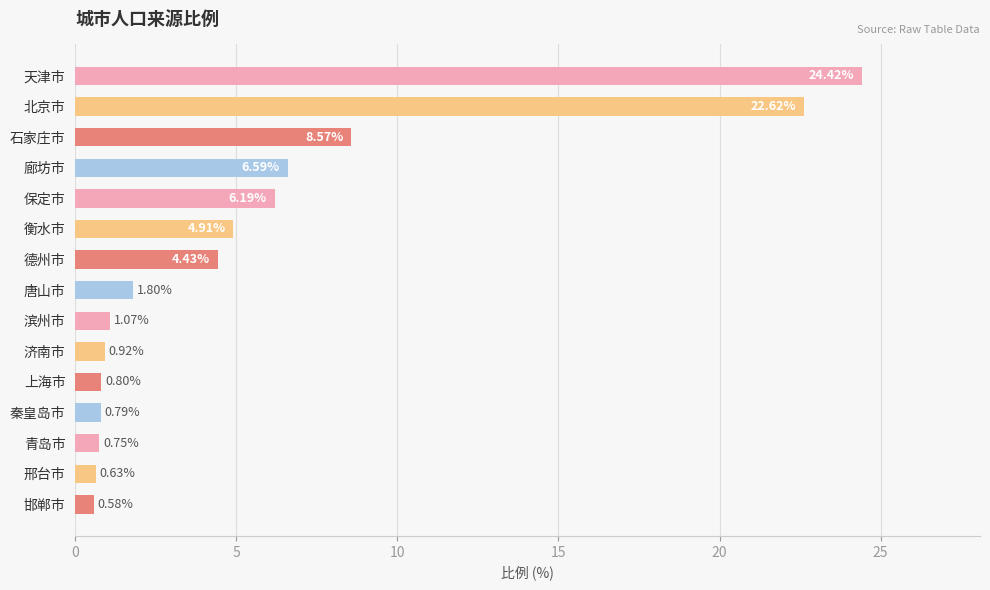

What is the label of the 7th bar from the top?

德州市